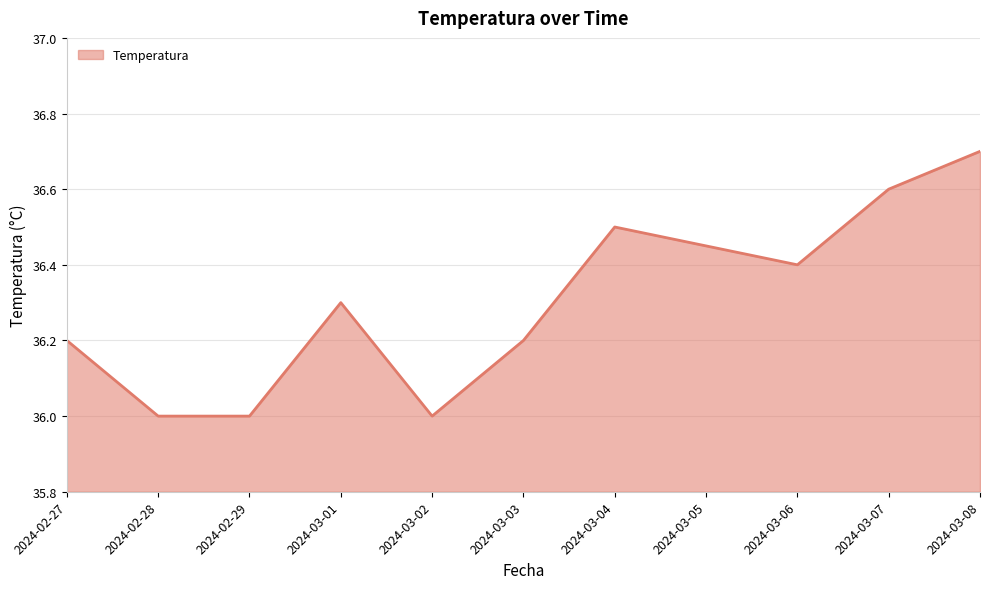

What position from the right is 2024-03-02?

7